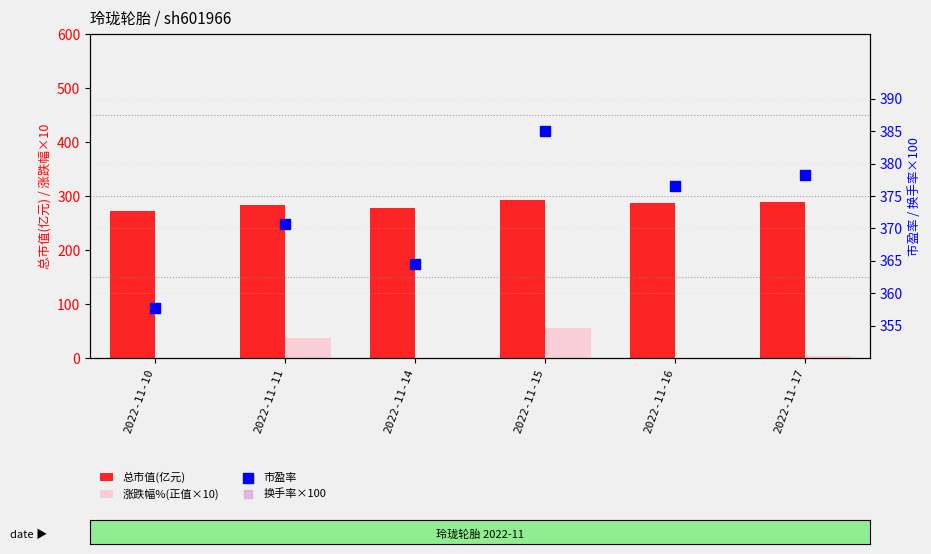

Is the value of 市盈率 at 2022-11-17 greater than the value of 总市值(亿元) at 2022-11-17?

Yes